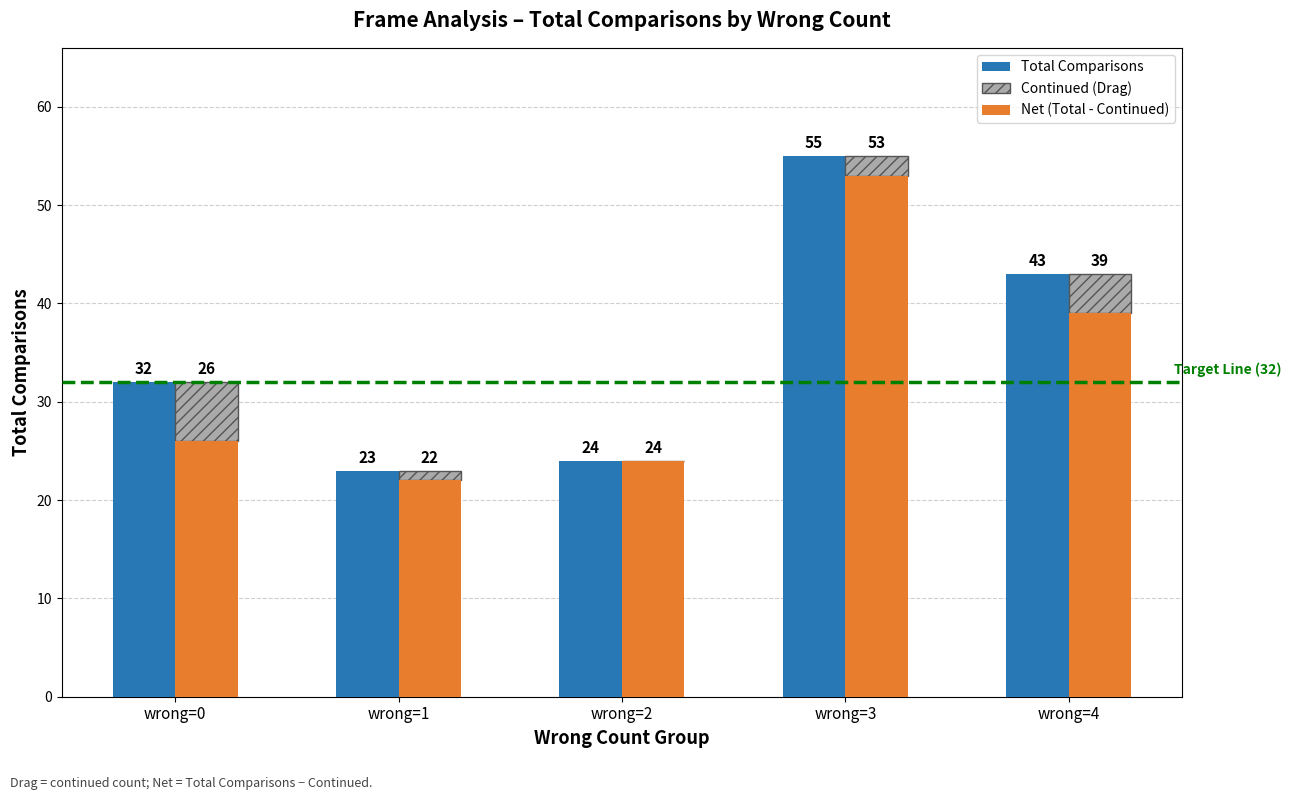

What is the average value of the Continued (Drag) series?

3